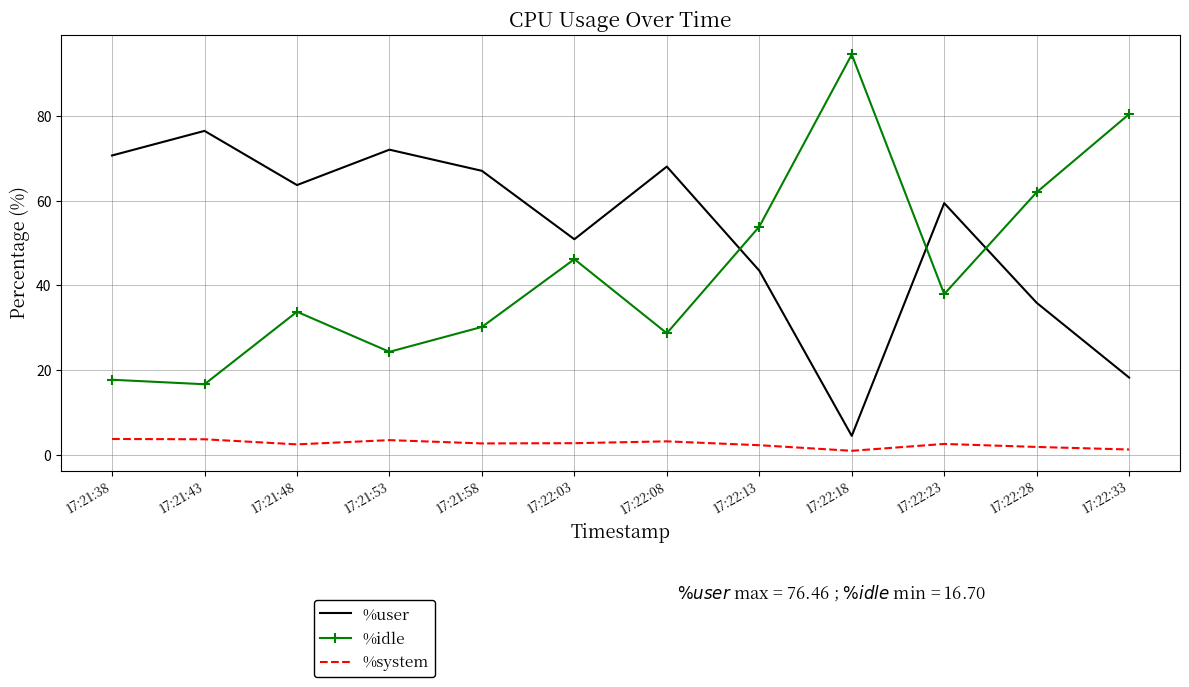

The %system series shows 1.9 at 17:22:28. True or false?

True